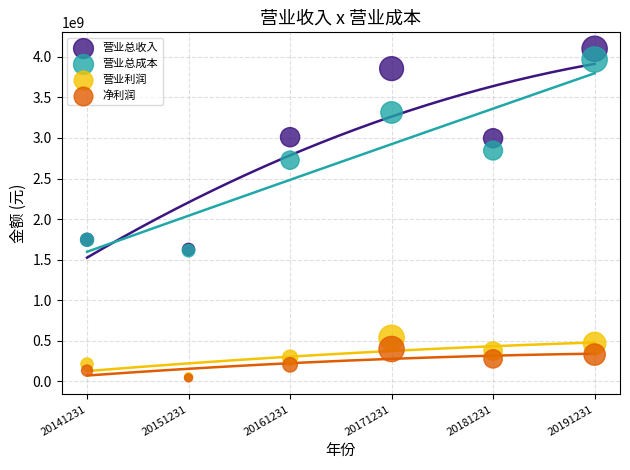

Which series has the largest Y range (max minus min)?

营业总收入